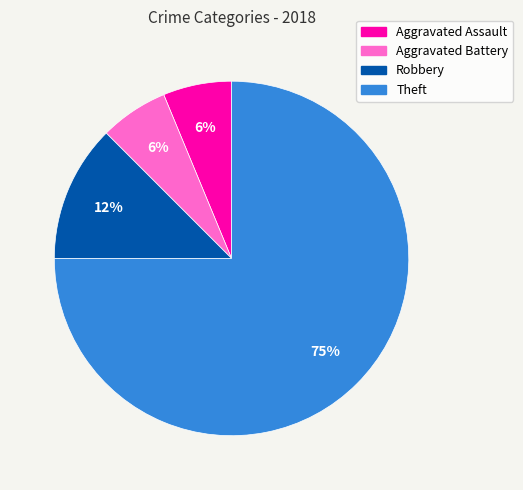

Do Aggravated Assault and Aggravated Battery together represent more than half of the pie?

No